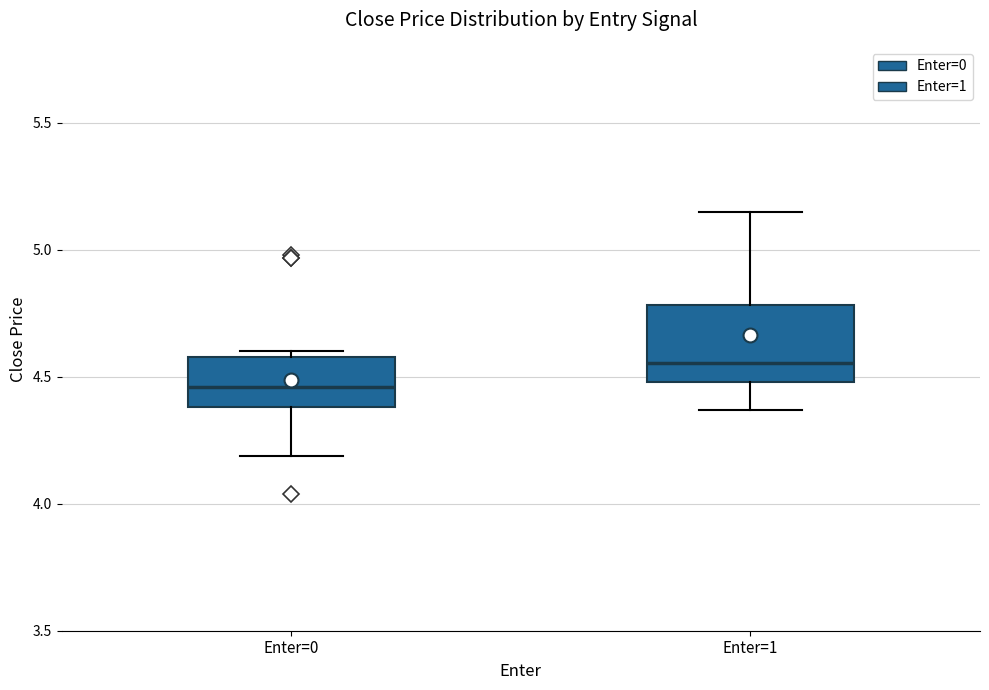

Which box's median line is the lowest?

Enter=0